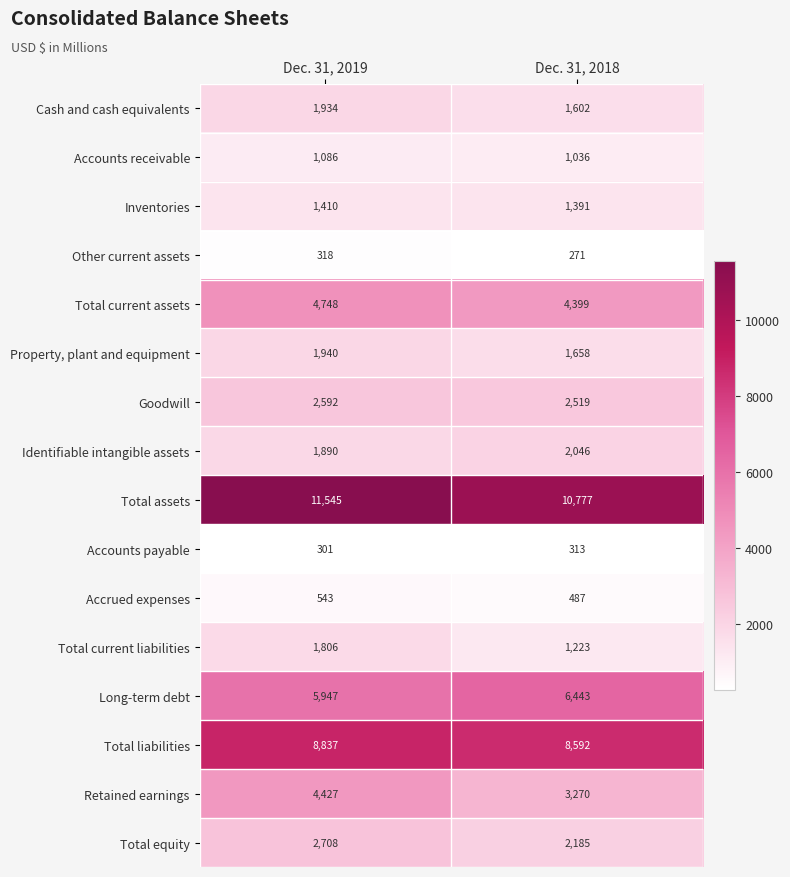

At which label does Accrued expenses reach its minimum?

Dec. 31, 2018